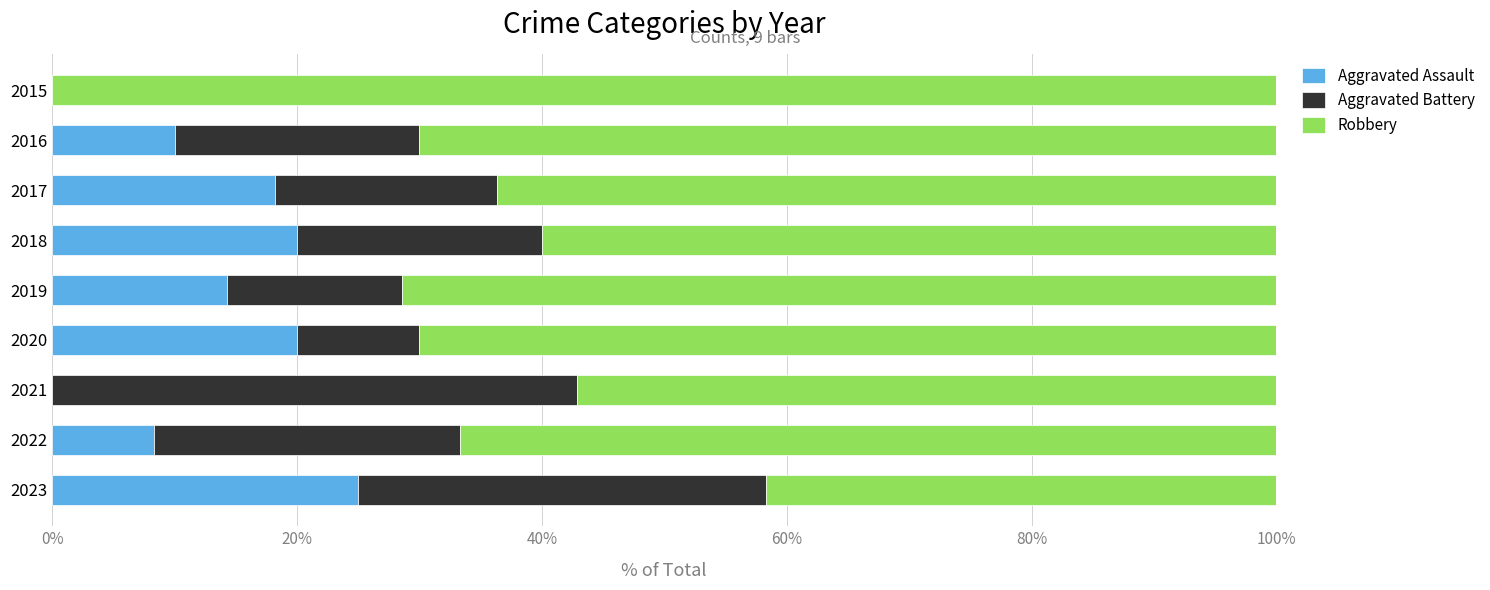

What is the maximum value for Aggravated Assault?

25.0